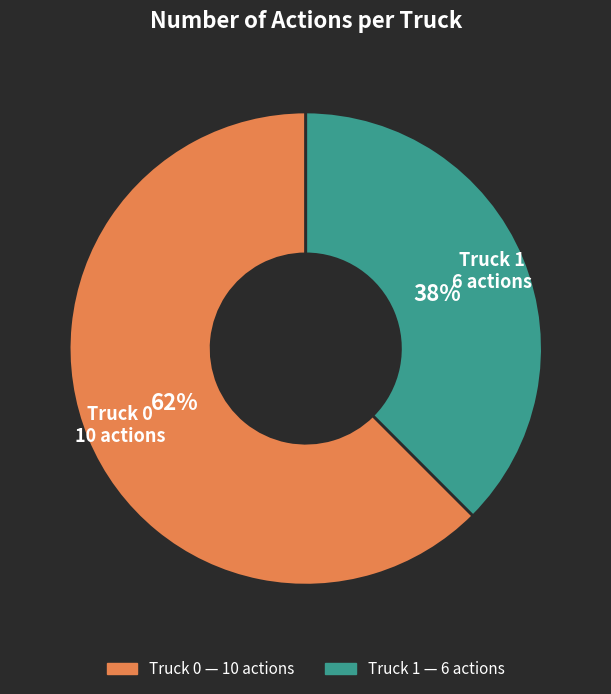

Is it true that Truck 1 is 38% of the pie?

True